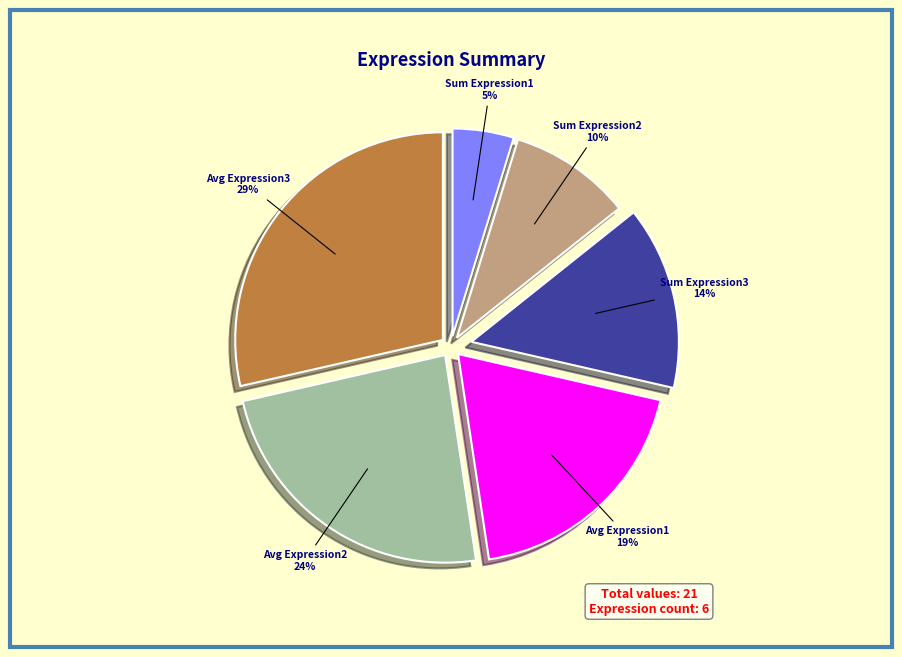

Do Avg Expression2 and Avg Expression1 together represent more than half of the pie?

No